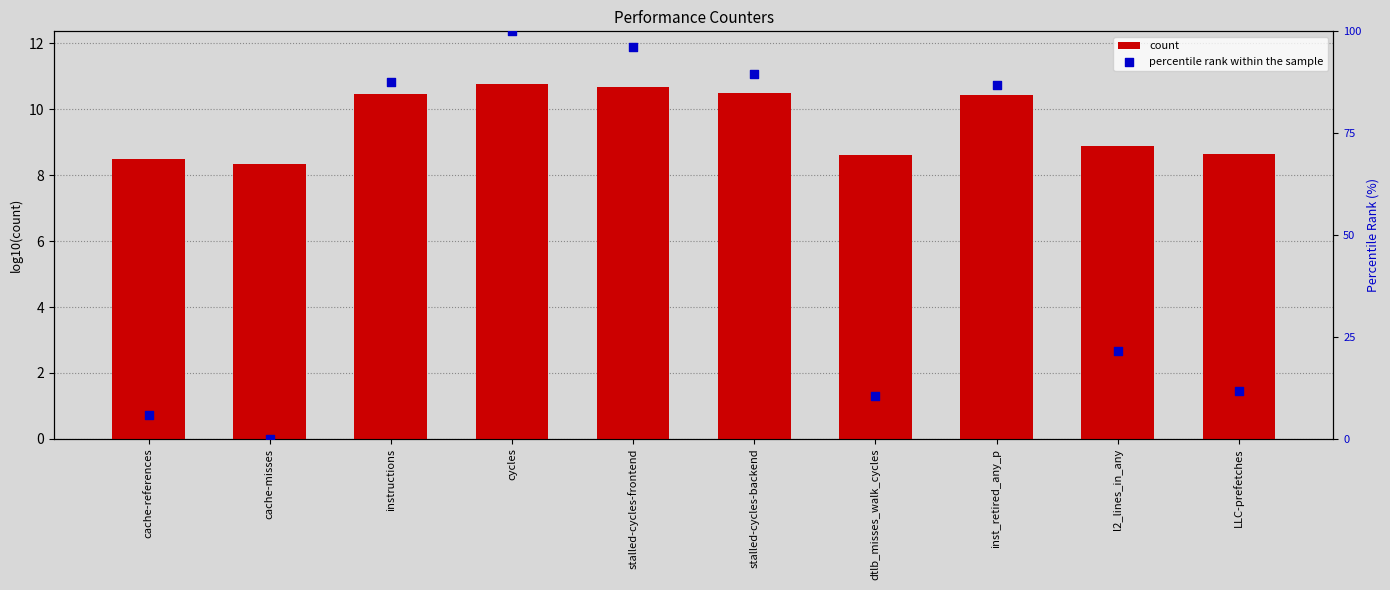

Which series reaches the minimum Y coordinate?

percentile rank within the sample